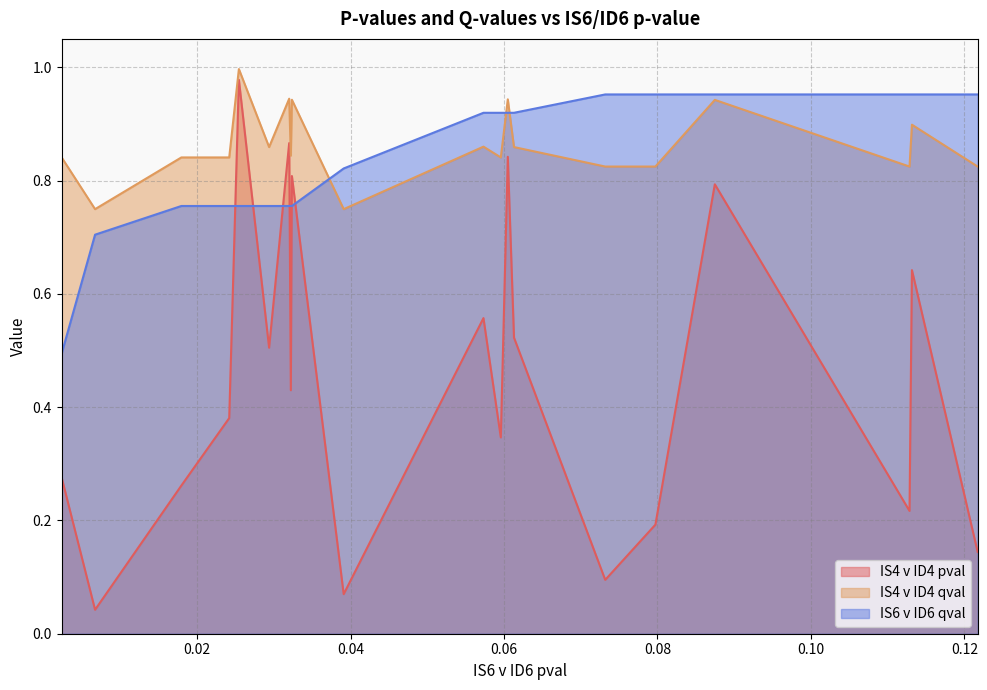

What is the value of the IS4 v ID4 pval point at the 20th from the left?

0.1